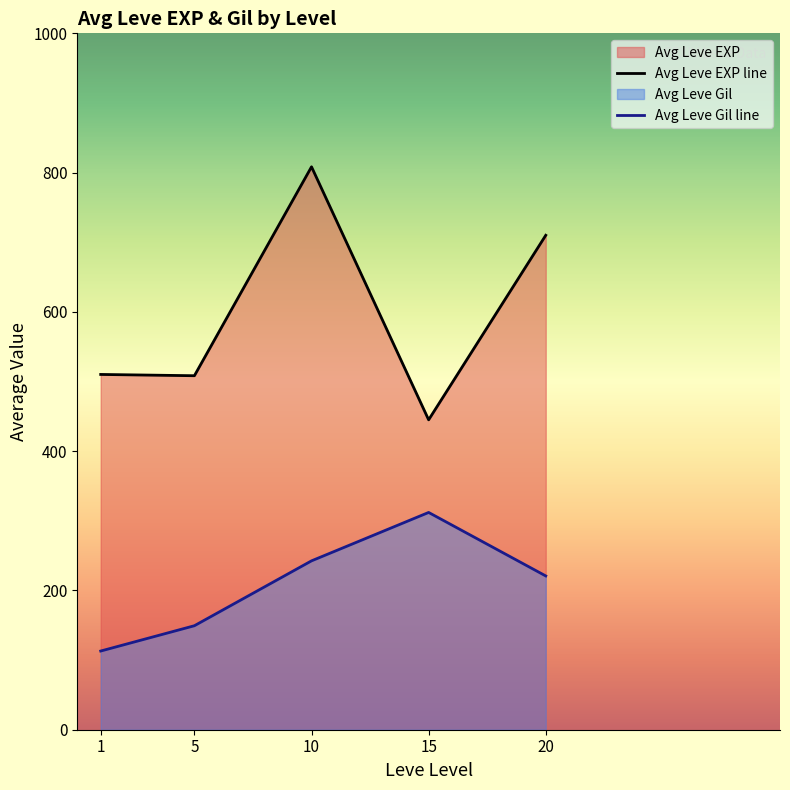

What is the difference between the highest and lowest values at 10?

565.8